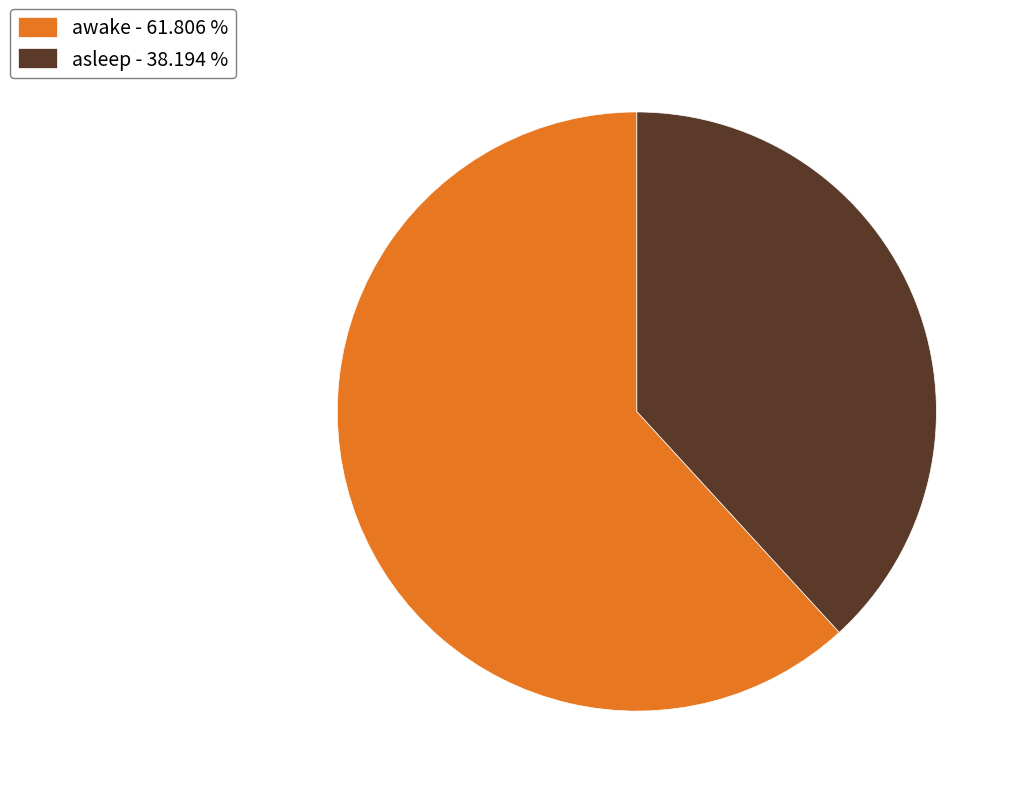

Does awake - 61.806 % account for over 50% of the chart?

Yes